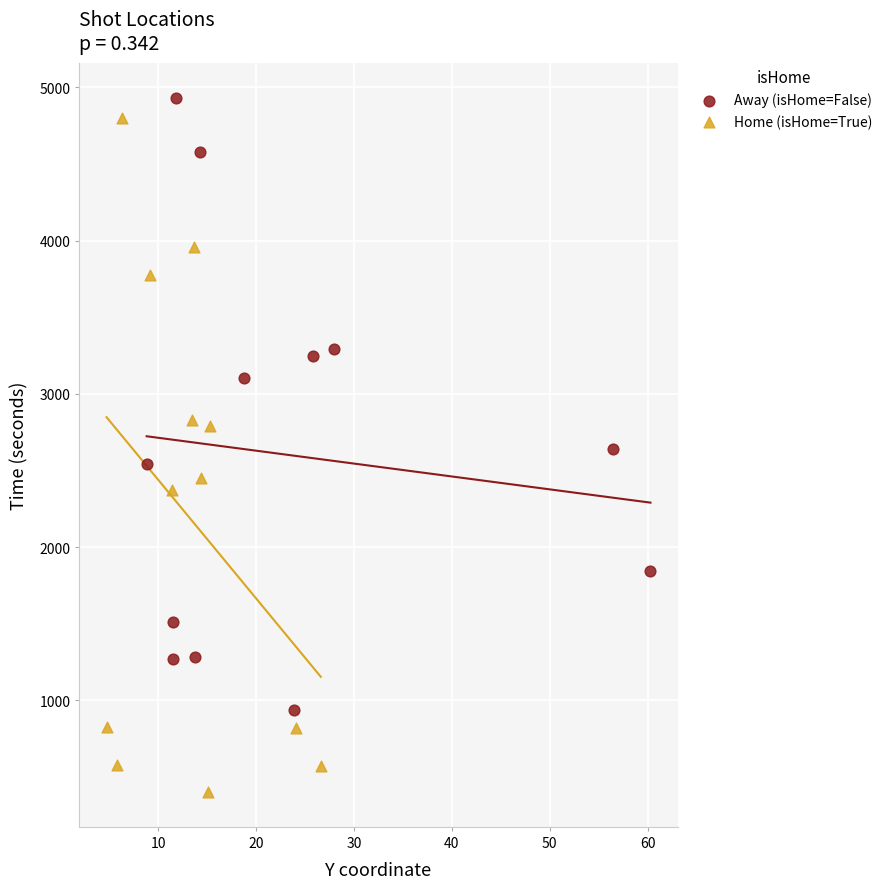

Which series reaches the maximum Y coordinate?

Away (isHome=False)